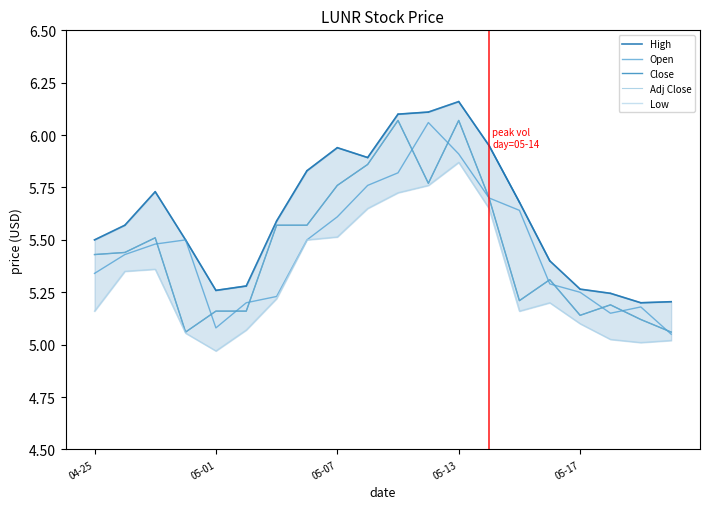

Is this an area chart (filled region under the line)?

No